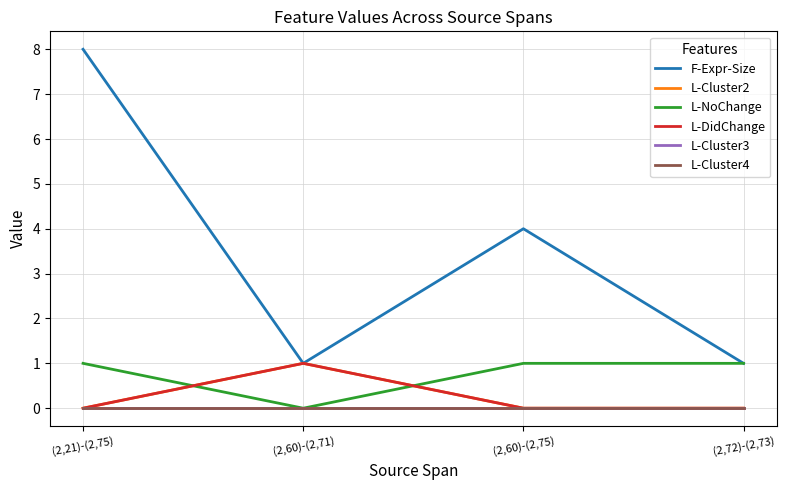

At which label does L-Cluster2 reach its peak?

(2,60)-(2,71)